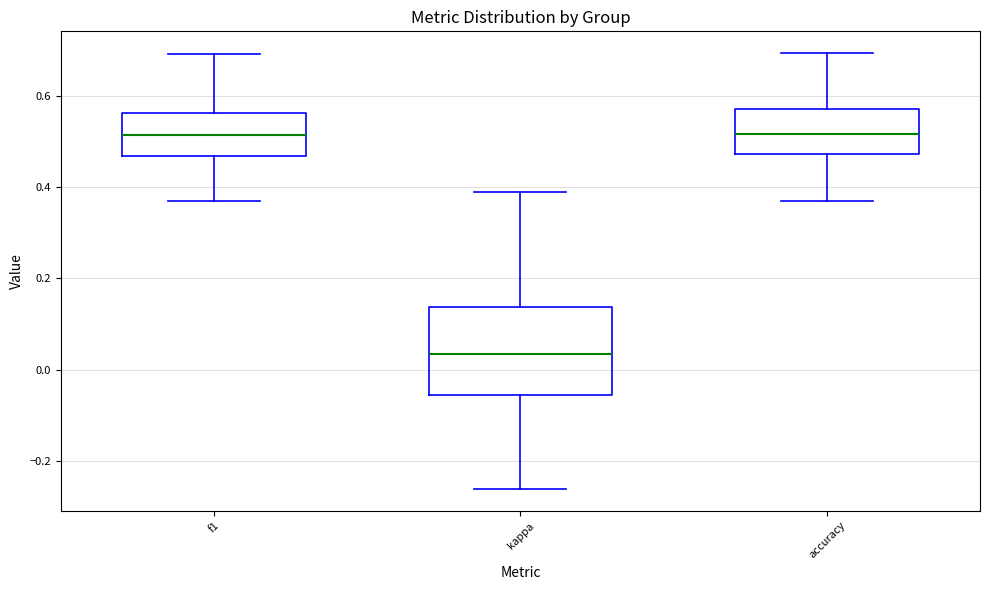

Where does the upper whisker of the box for kappa end on the y-axis? The values are not printed on the chart, so give them approximately, as read against the axis.

0.38